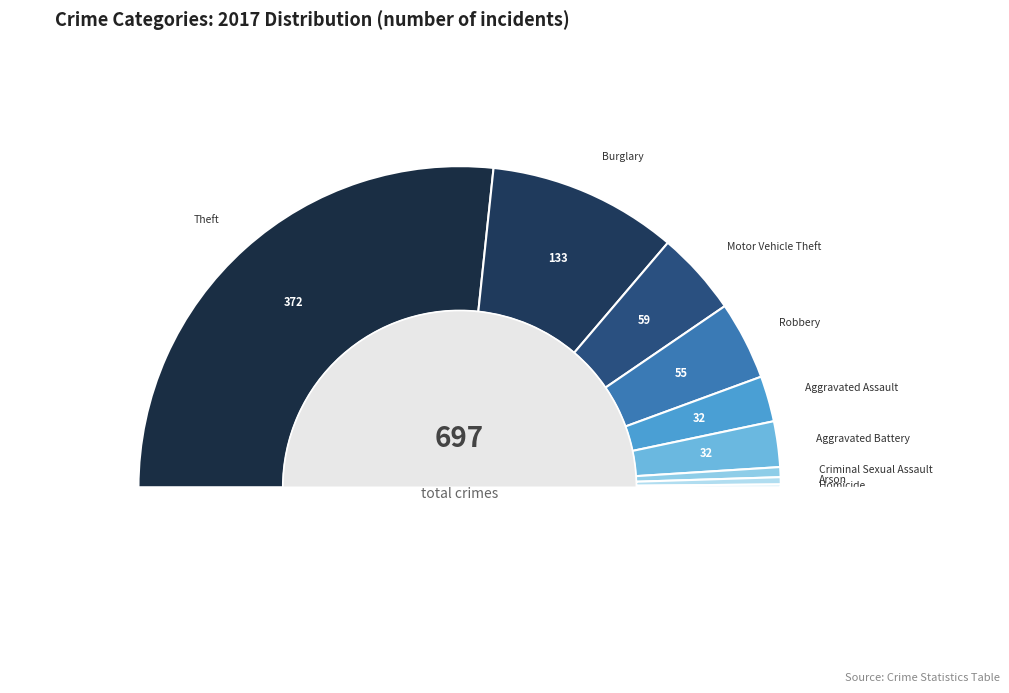

To the nearest percent, what is the combined percentage of Burglary and Aggravated Assault?

24%